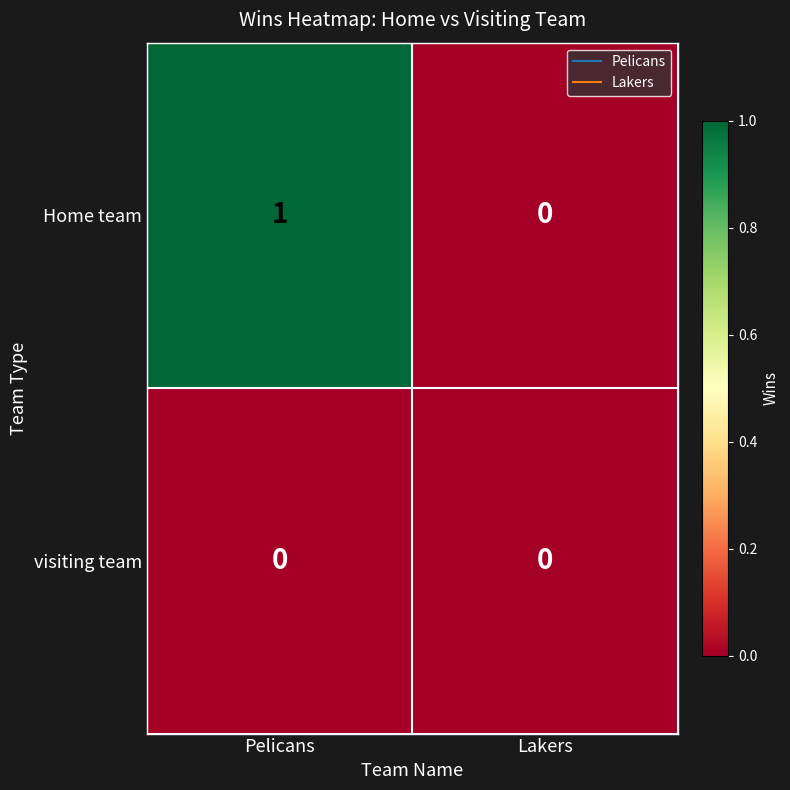

Reading left to right, transcribe all the data shown in this chart.

Home team: Pelicans=1	Lakers=0
visiting team: Pelicans=0	Lakers=0